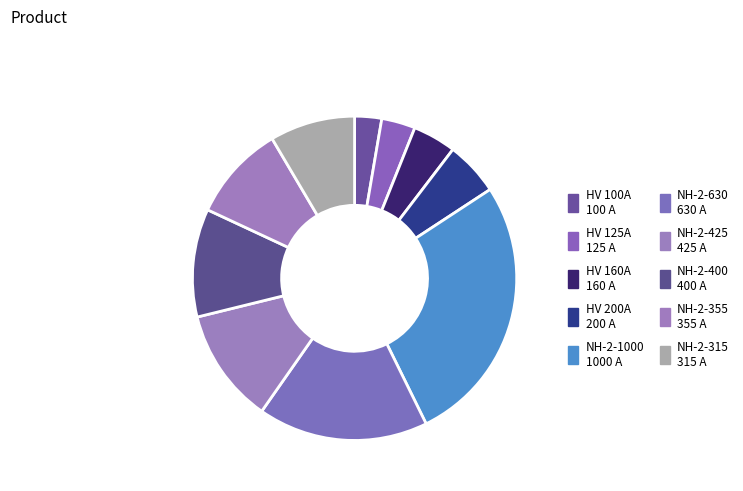

How many slices are in this pie chart?

10